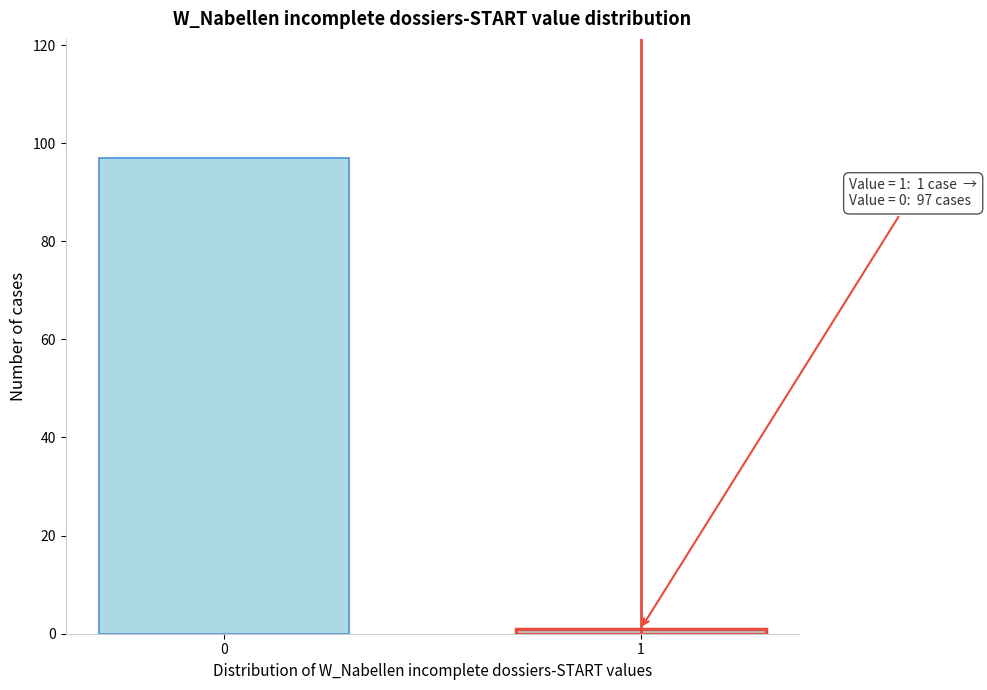

Reading left to right, transcribe all the data shown in this chart.

0=97	1=1